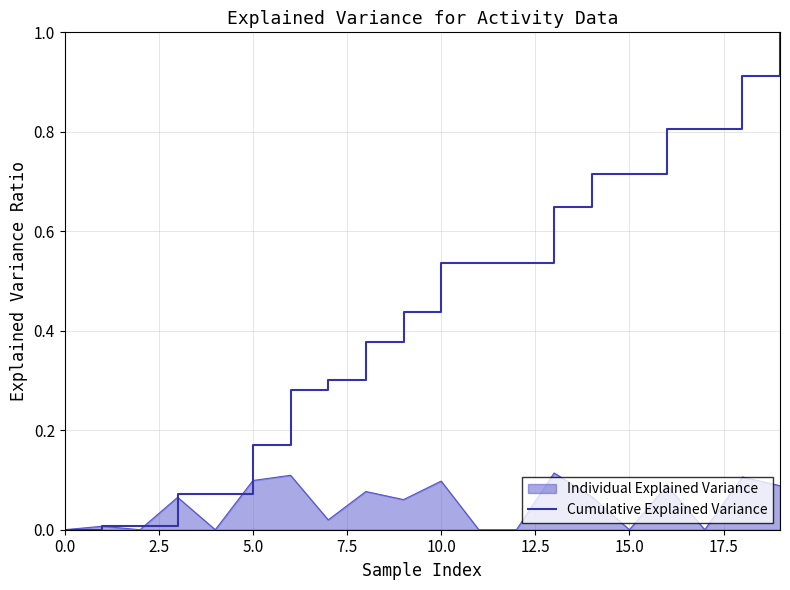

Rank the series by their maximum value, from lowest to highest.

Individual Explained Variance, Cumulative Explained Variance